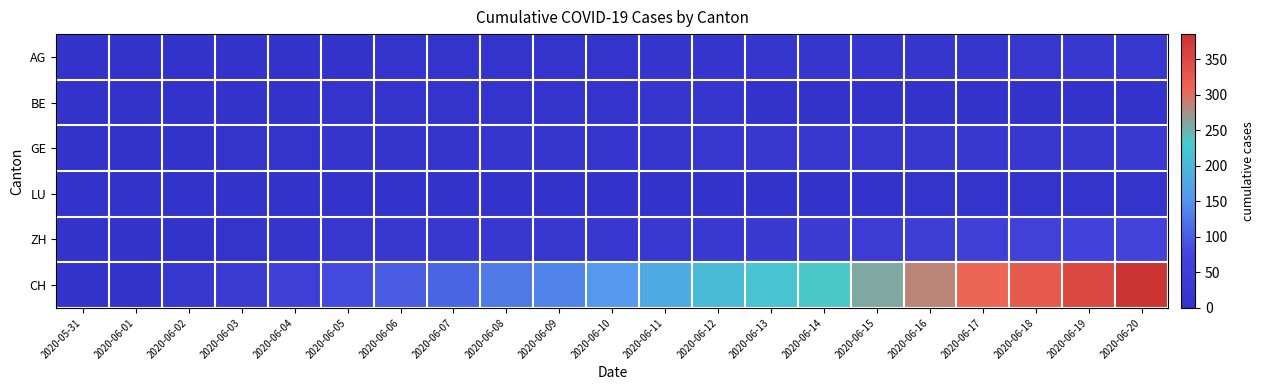

Reading left to right, what are all the values shown in this chart?

AG: 2020-05-31=0	2020-06-01=0	2020-06-02=0	2020-06-03=1	2020-06-04=3	2020-06-05=3	2020-06-06=5	2020-06-07=5	2020-06-08=5	2020-06-09=7	2020-06-10=7	2020-06-11=10	2020-06-12=13	2020-06-13=14	2020-06-14=16	2020-06-15=17	2020-06-16=18	2020-06-17=18	2020-06-18=21	2020-06-19=23	2020-06-20=26
BE: 2020-05-31=0	2020-06-01=0	2020-06-02=1	2020-06-03=2	2020-06-04=4	2020-06-05=6	2020-06-06=8	2020-06-07=8	2020-06-08=8	2020-06-09=9	2020-06-10=9	2020-06-11=14	2020-06-12=17	2020-06-13=0	2020-06-14=0	2020-06-15=0	2020-06-16=0	2020-06-17=0	2020-06-18=0	2020-06-19=0	2020-06-20=0
GE: 2020-05-31=0	2020-06-01=1	2020-06-02=4	2020-06-03=6	2020-06-04=8	2020-06-05=10	2020-06-06=13	2020-06-07=13	2020-06-08=14	2020-06-09=14	2020-06-10=16	2020-06-11=16	2020-06-12=20	2020-06-13=20	2020-06-14=20	2020-06-15=22	2020-06-16=22	2020-06-17=23	2020-06-18=23	2020-06-19=27	2020-06-20=31
LU: 2020-05-31=0	2020-06-01=0	2020-06-02=0	2020-06-03=0	2020-06-04=0	2020-06-05=0	2020-06-06=0	2020-06-07=0	2020-06-08=1	2020-06-09=1	2020-06-10=1	2020-06-11=1	2020-06-12=1	2020-06-13=2	2020-06-14=3	2020-06-15=3	2020-06-16=5	2020-06-17=5	2020-06-18=6	2020-06-19=6	2020-06-20=9
ZH: 2020-05-31=0	2020-06-01=0	2020-06-02=2	2020-06-03=5	2020-06-04=13	2020-06-05=19	2020-06-06=23	2020-06-07=23	2020-06-08=23	2020-06-09=23	2020-06-10=26	2020-06-11=28	2020-06-12=30	2020-06-13=33	2020-06-14=38	2020-06-15=45	2020-06-16=52	2020-06-17=62	2020-06-18=67	2020-06-19=68	2020-06-20=75
CH: 2020-05-31=0	2020-06-01=3	2020-06-02=20	2020-06-03=38	2020-06-04=62	2020-06-05=84	2020-06-06=100	2020-06-07=107	2020-06-08=125	2020-06-09=136	2020-06-10=154	2020-06-11=178	2020-06-12=206	2020-06-13=218	2020-06-14=234	2020-06-15=258	2020-06-16=285	2020-06-17=309	2020-06-18=325	2020-06-19=353	2020-06-20=385